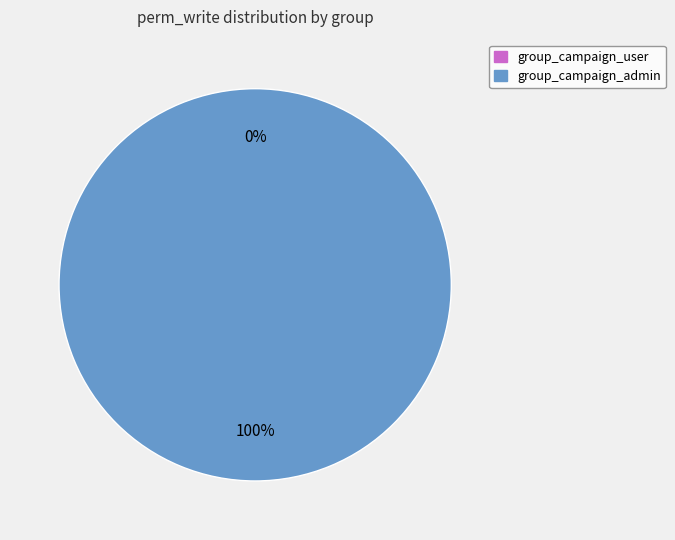

Is there any slice that represents more than half of the pie?

Yes